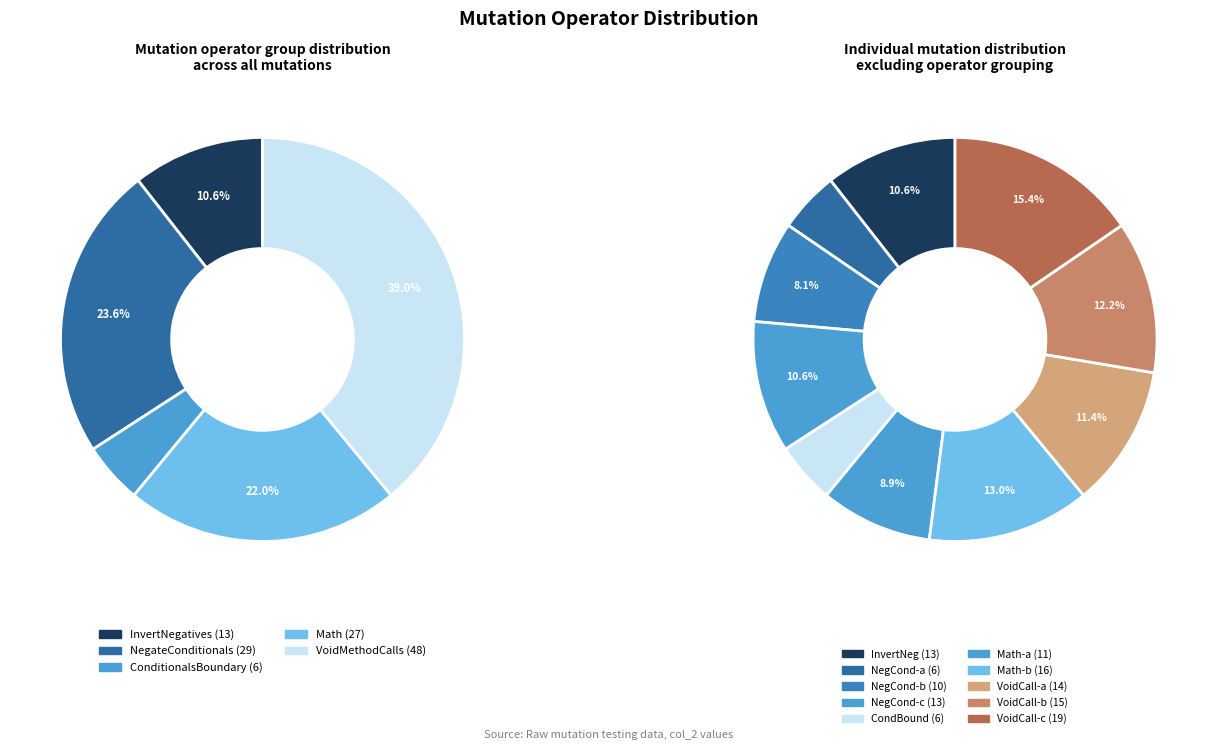

Is Math(11) the majority of the pie?

No